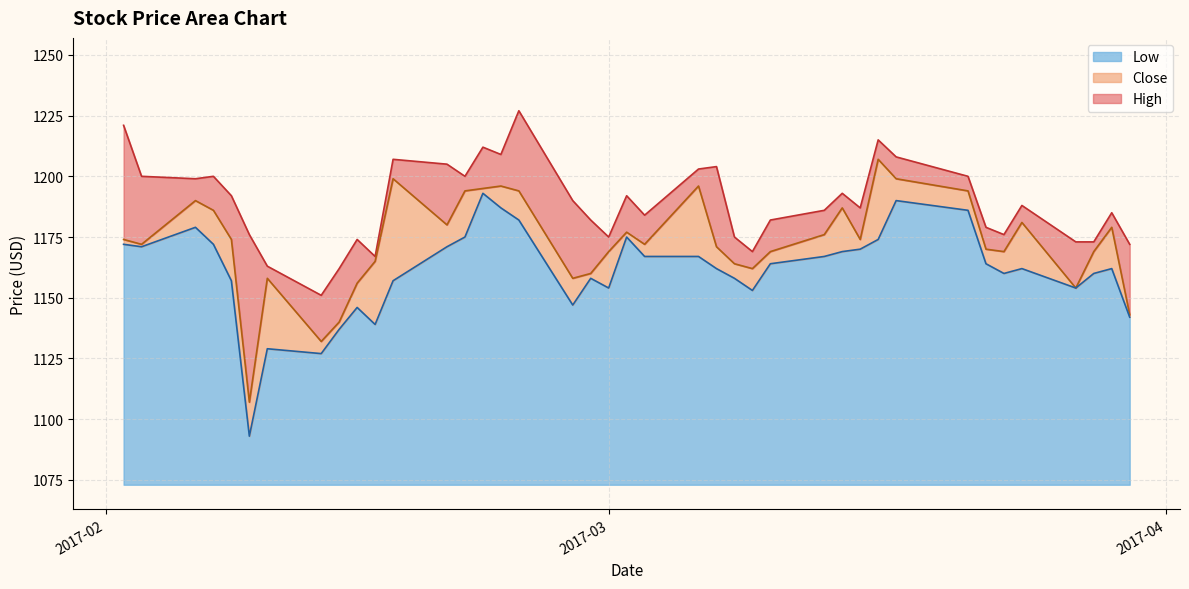

What is the lowest value of the Low series?

20